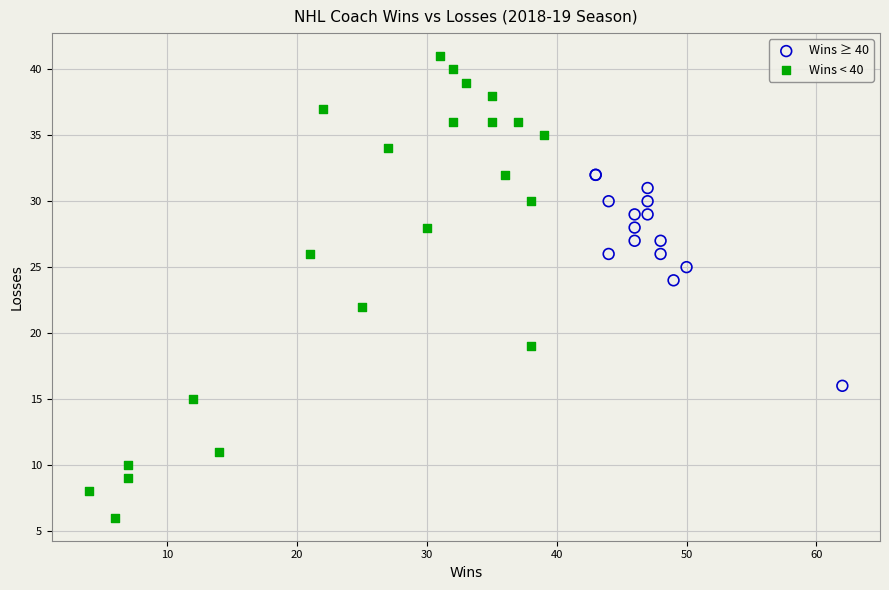

Which series contains the lowest Y value?

Wins < 40